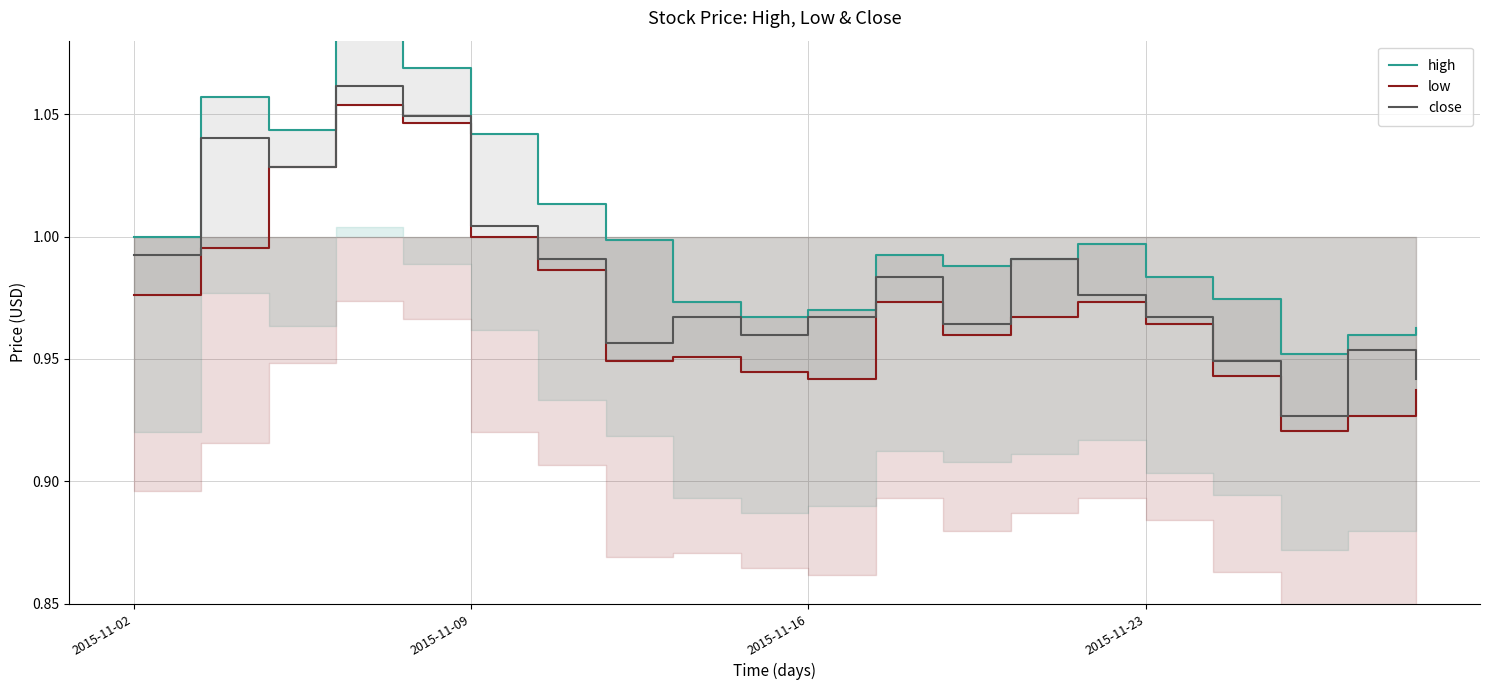

True or false: close has a value of 0.3 at 2015-11-02.

False